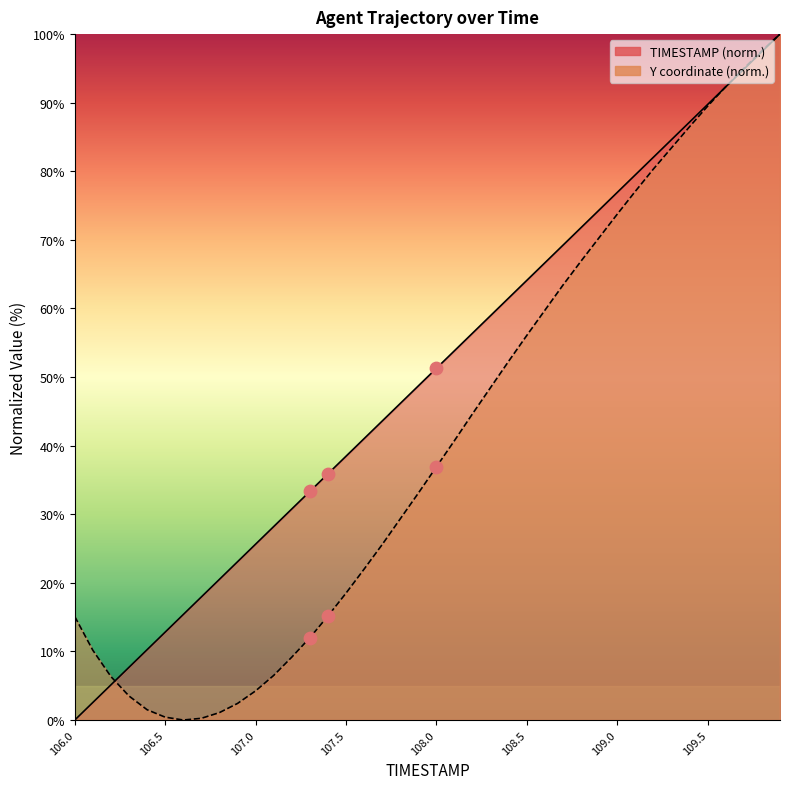

At how many categories does at least one series exceed 54?

18